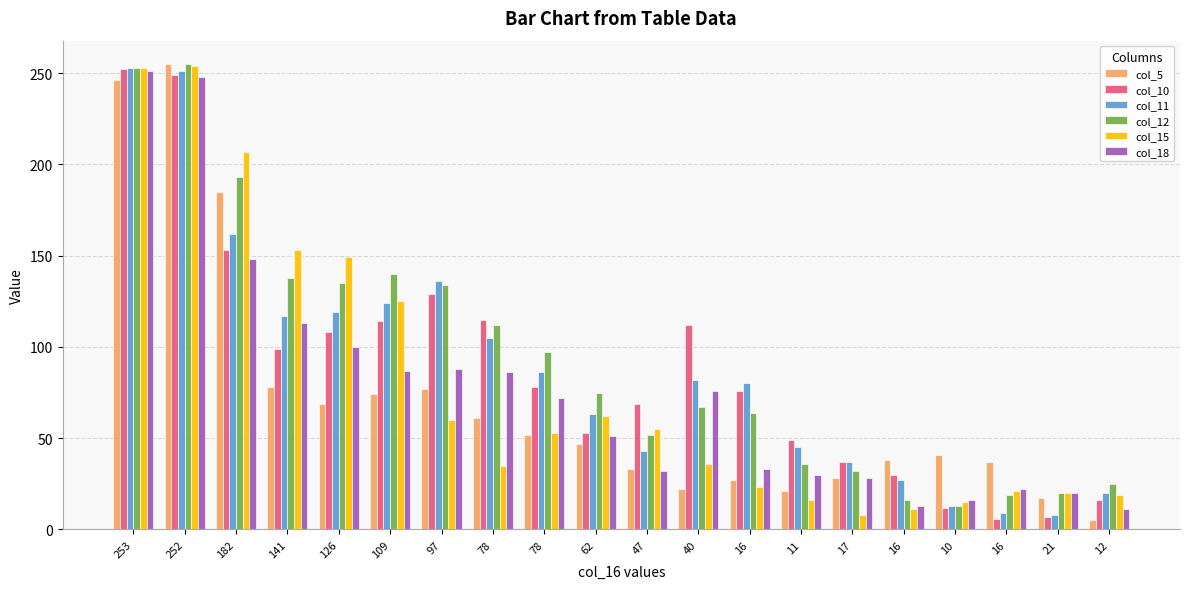

Is the value of col_15 at 16 greater than the value of col_12 at 126?

No